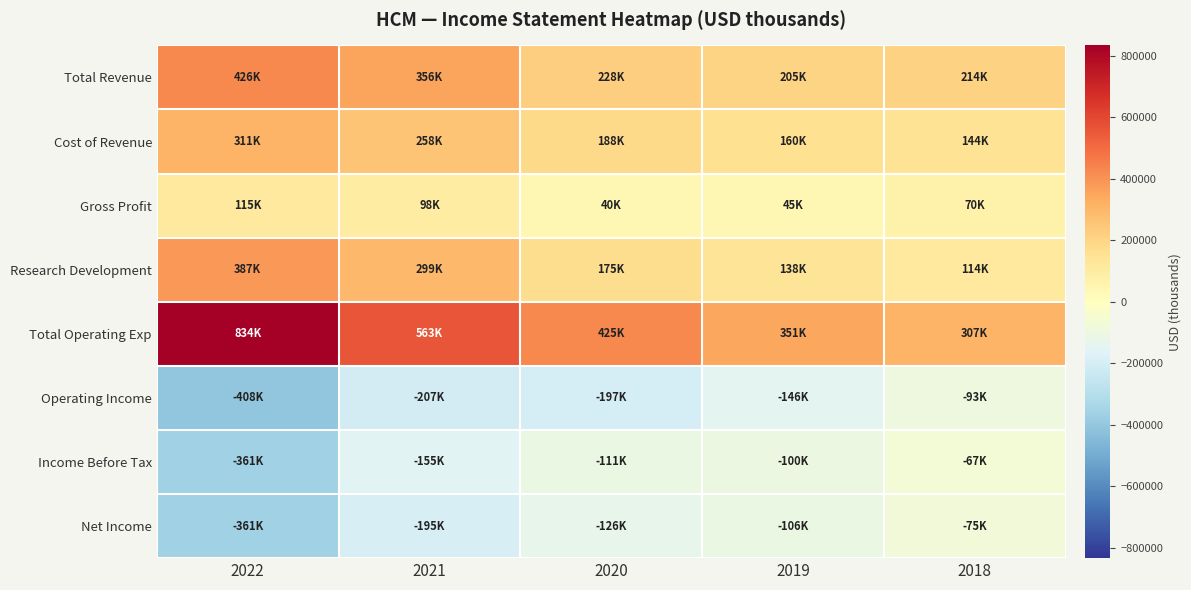

Rank the series at 2020 from highest to lowest value.

Total Operating Exp, Total Revenue, Cost of Revenue, Research Development, Gross Profit, Income Before Tax, Net Income, Operating Income